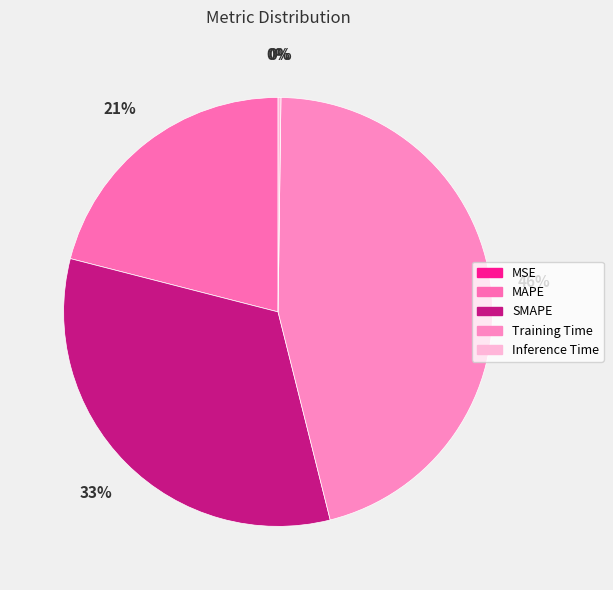

Which has a higher value, Inference Time or Training Time?

Training Time